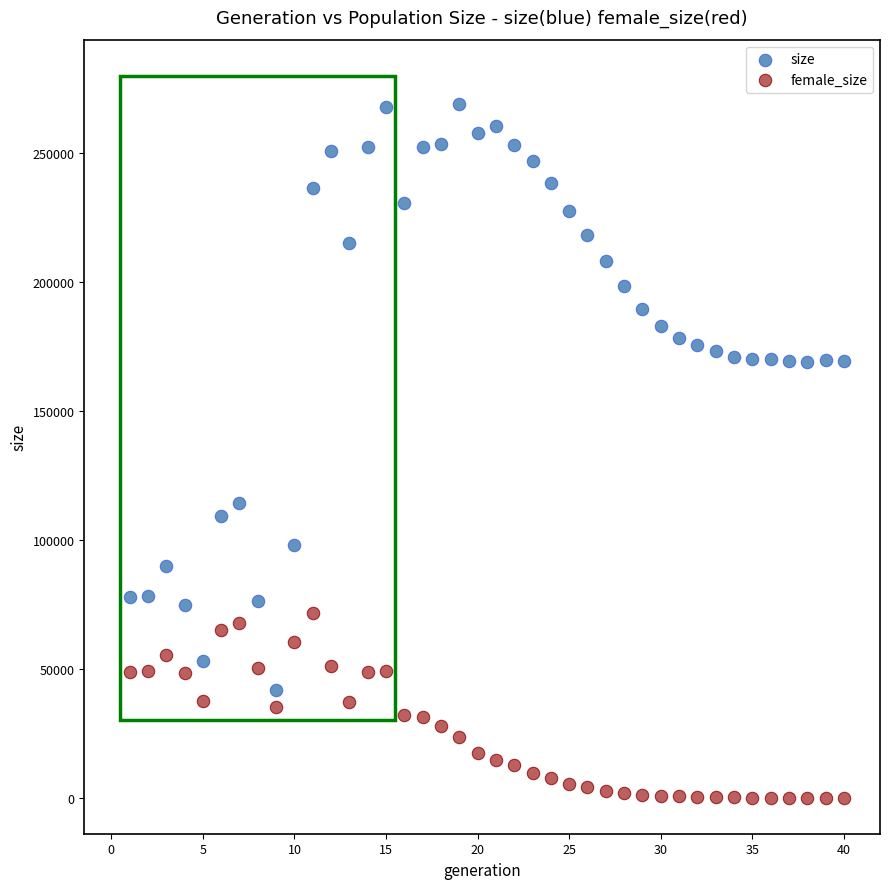

Across all data points, what is the range of X values (max minus min)?

39